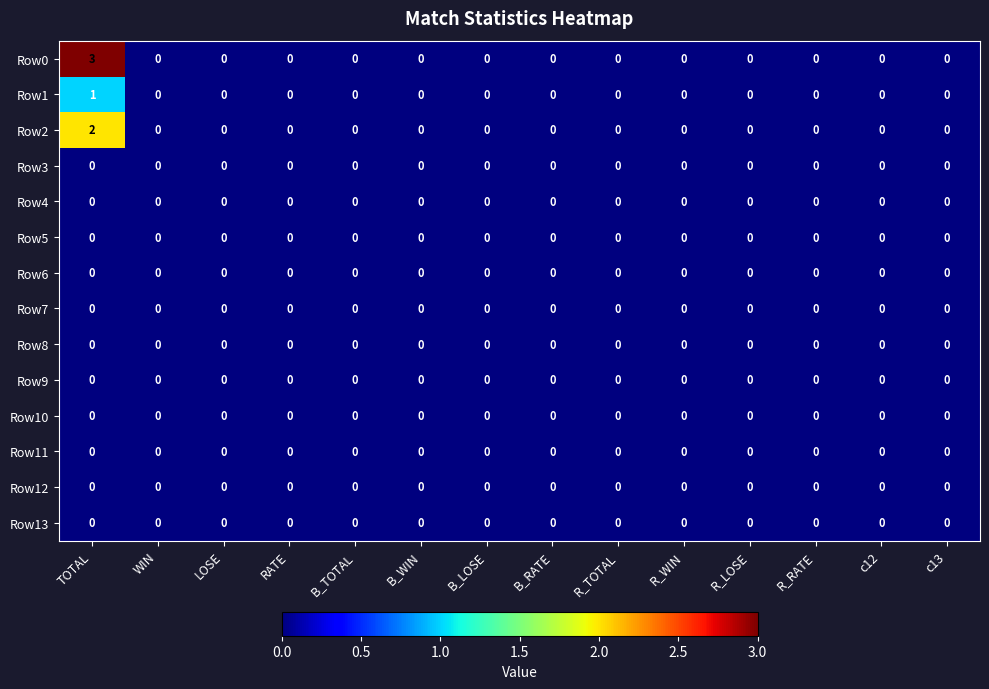

Which series has the largest range (max minus min)?

Row0